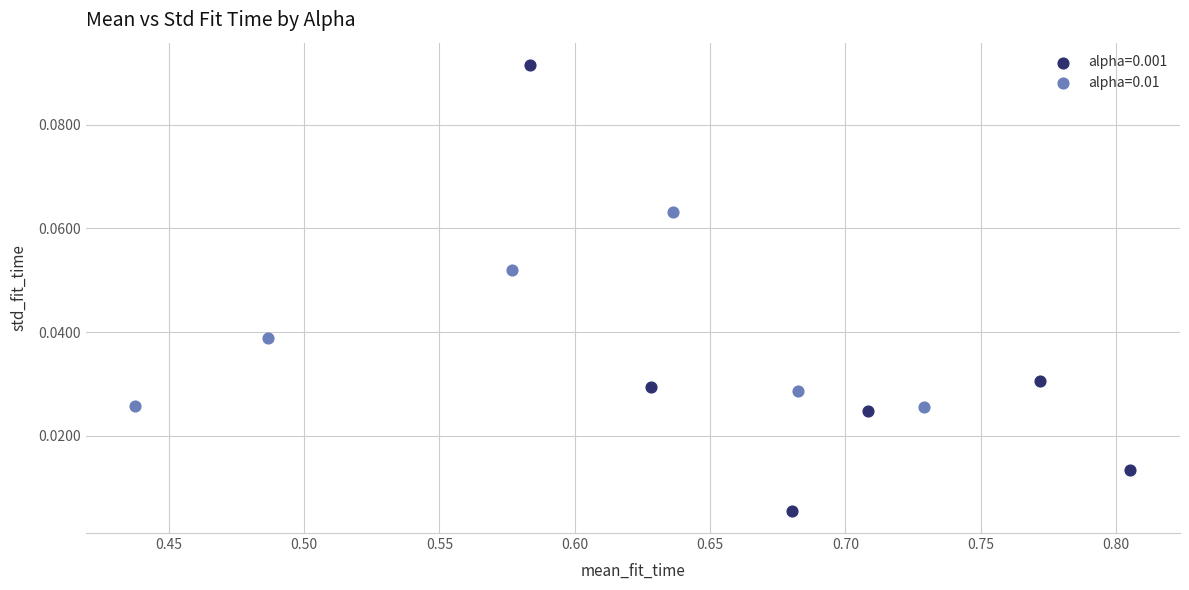

Which series has the widest spread of Y values?

alpha=0.001